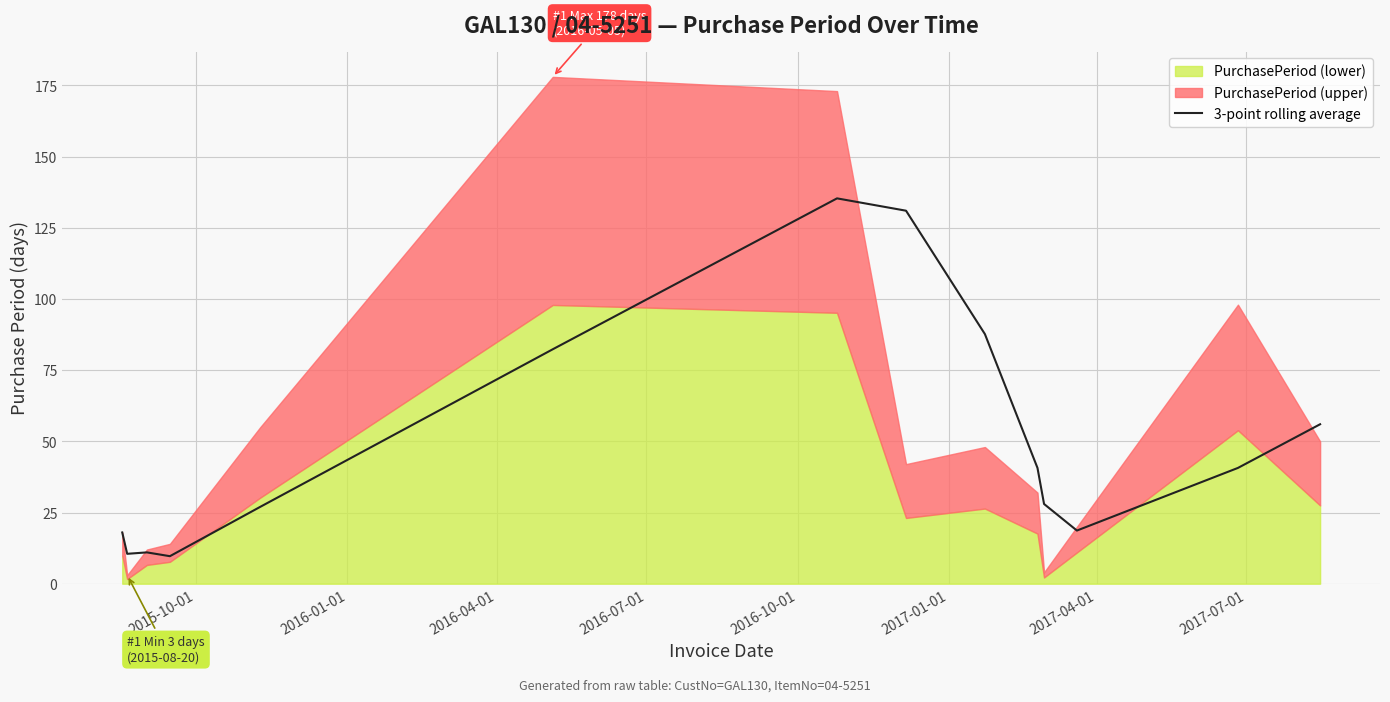

What is the maximum value for 3-point rolling average?

135.3